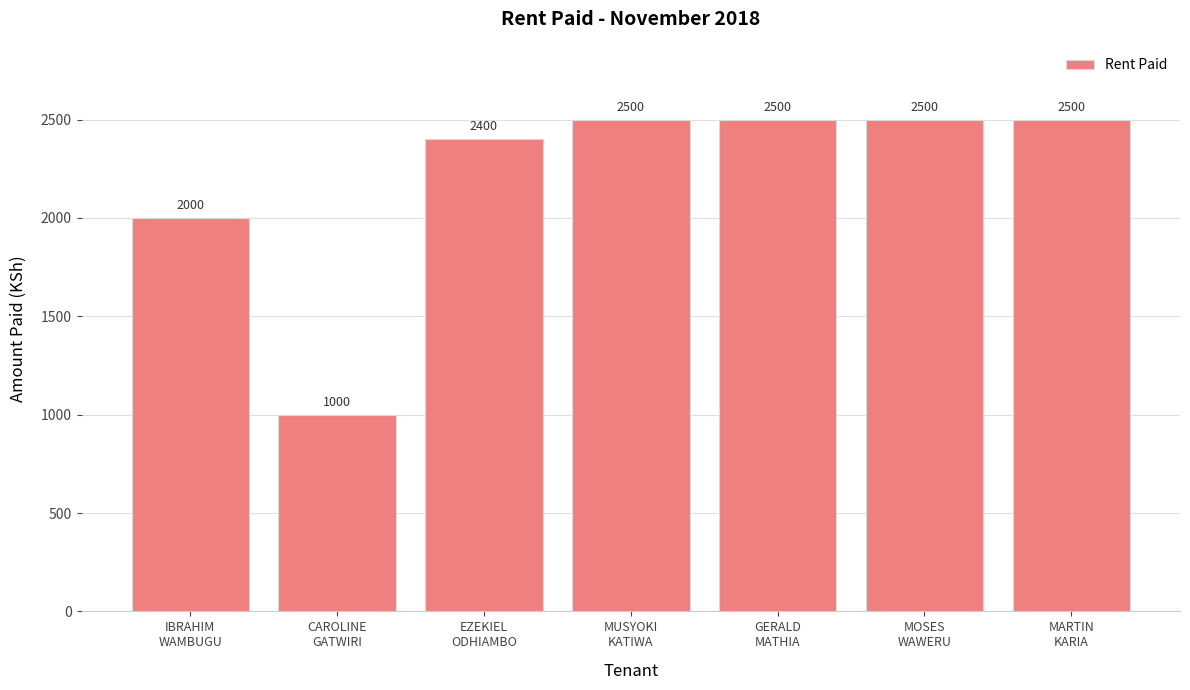

What is the minimum value shown in the chart?

1000